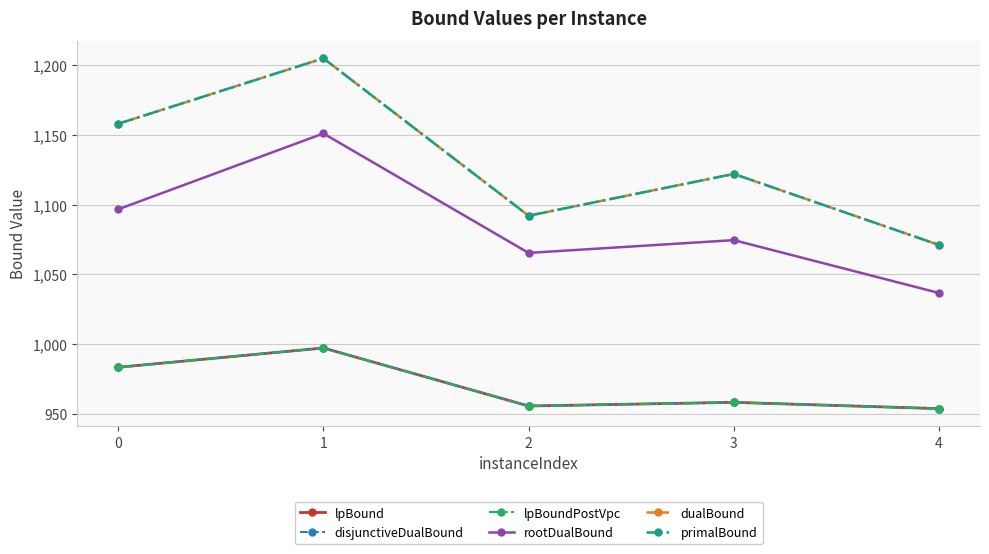

What is the value of the rootDualBound point at the 2nd from the left?

1151.1